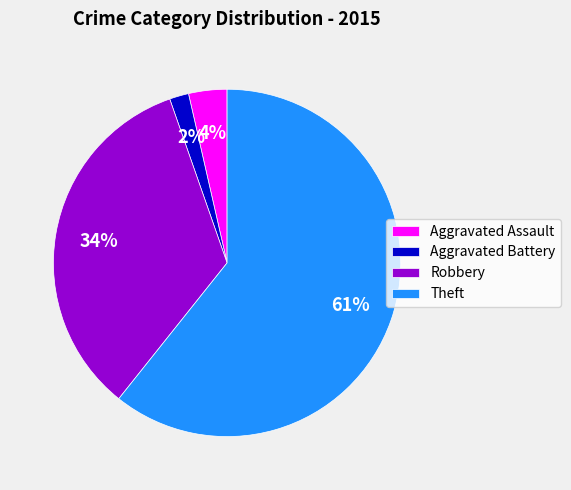

Do Robbery and Theft together represent more than half of the pie?

Yes